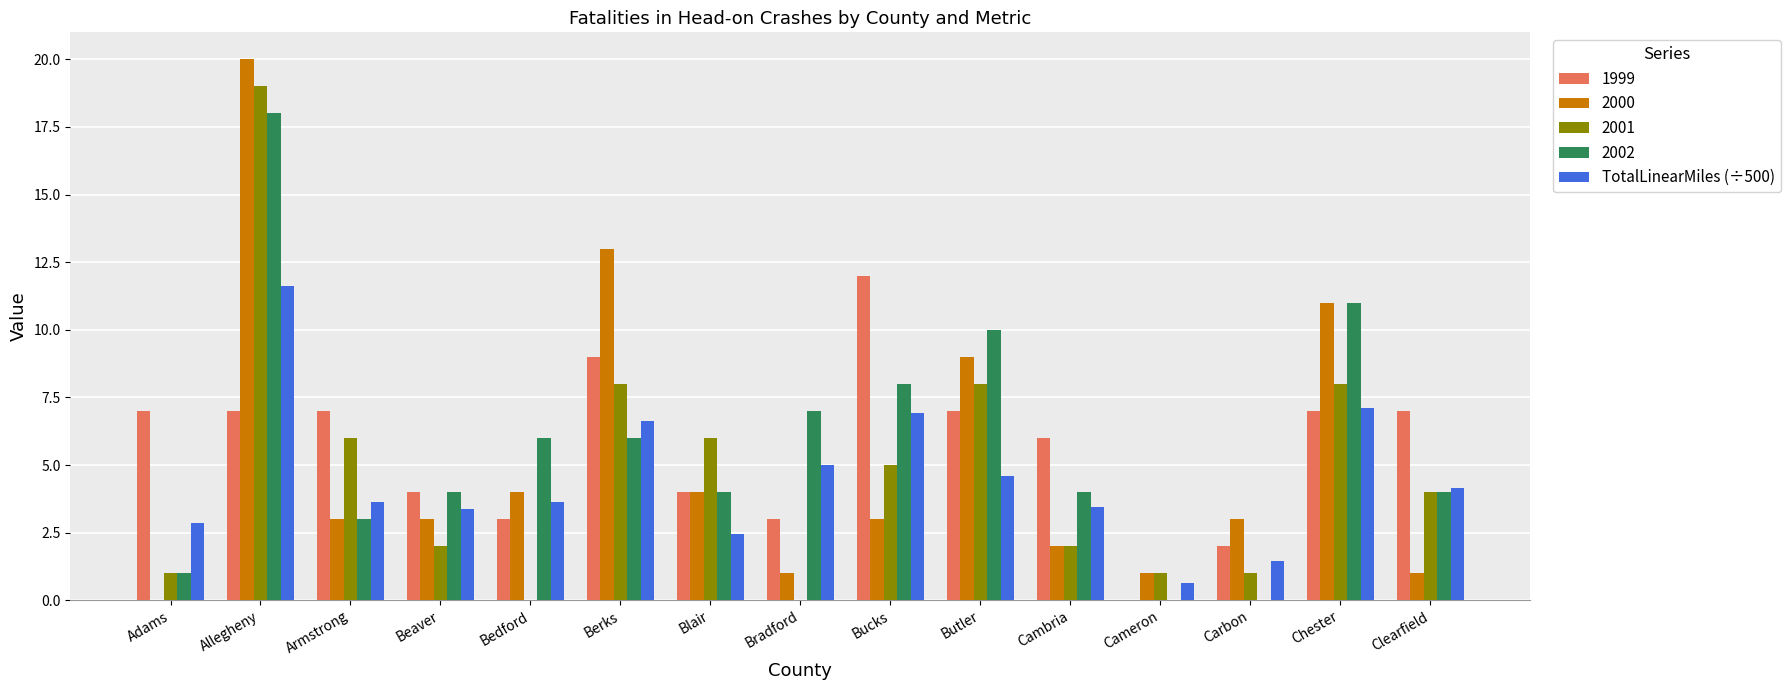

What value does the TotalLinearMiles (÷500) series have at Bedford?

3.6